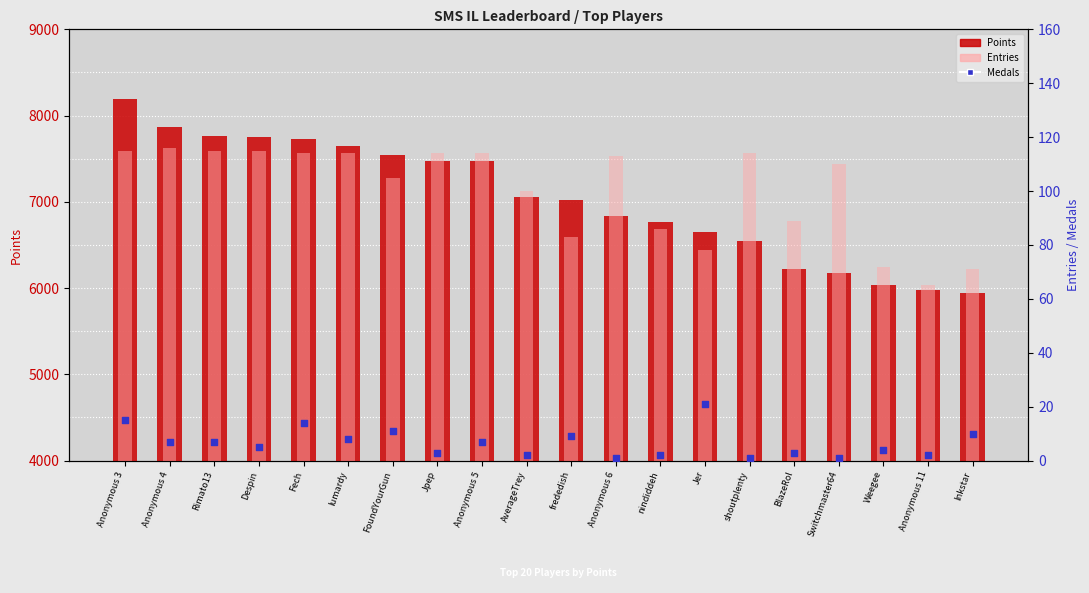

What are all the series names shown in the legend?

Points, Entries, Medals